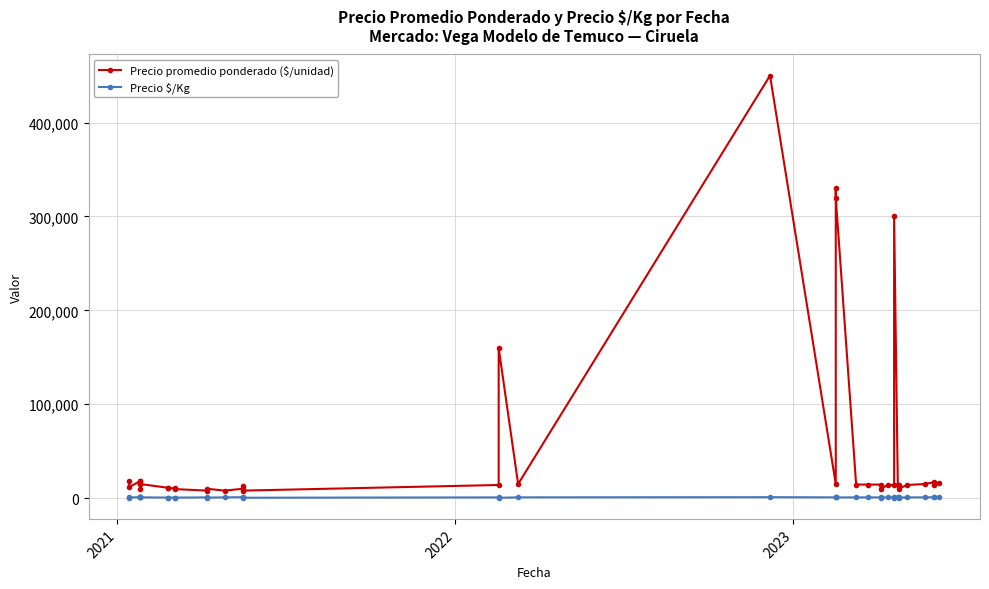

What is the minimum value shown in the chart?

356